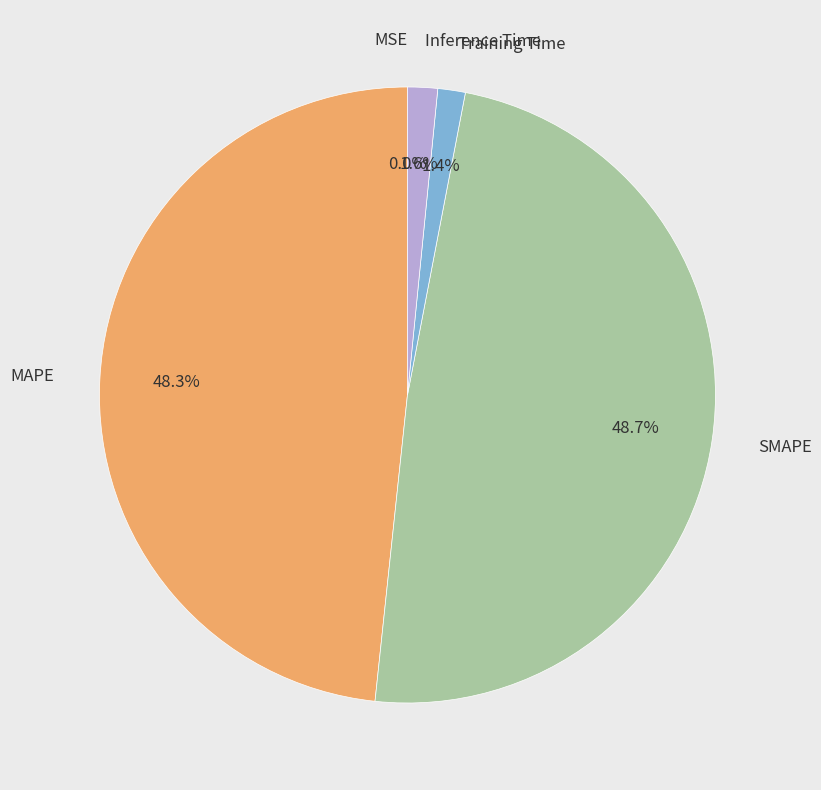

Does Training Time account for over 50% of the chart?

No